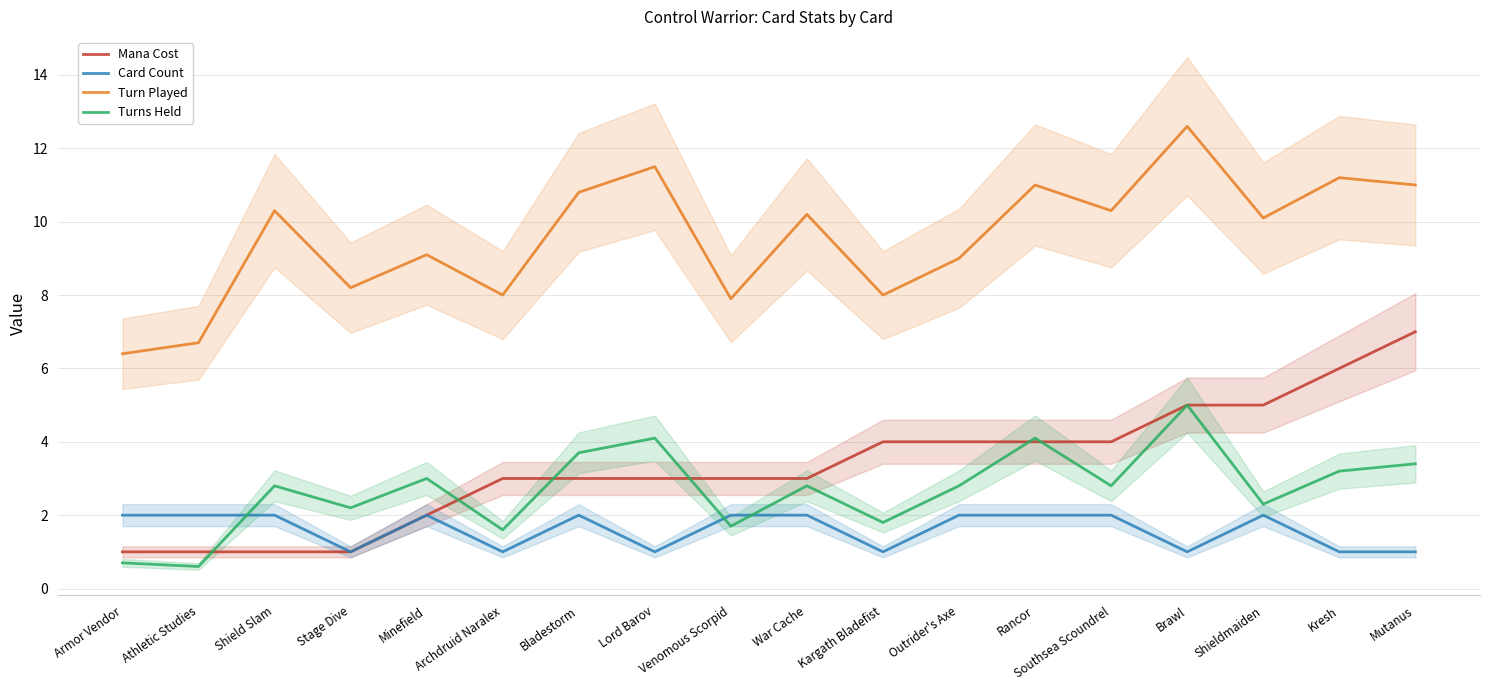

True or false: Turn Played and Card Count cross at least once.

False